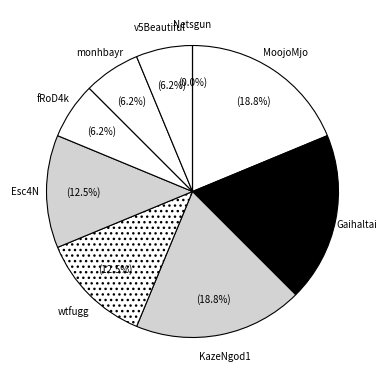

Is MoojoMjo the majority of the pie?

No